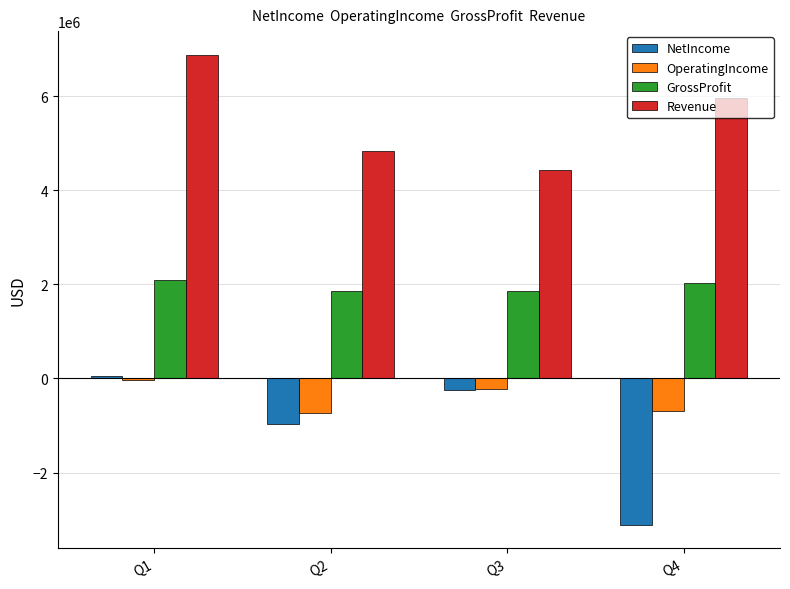

What is the spread (max minus min) of values at Q1?

6920737